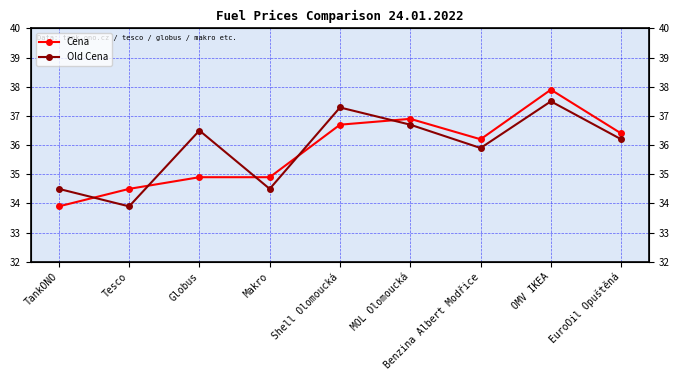

What is the average value of the Cena series?

35.8